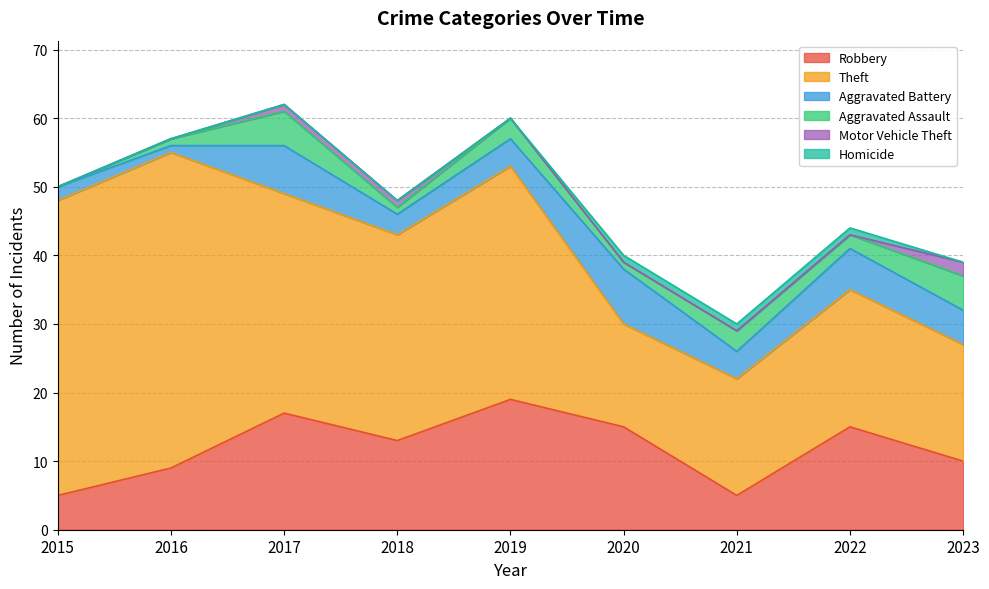

What is the value of the Aggravated Assault point at the 6th from the left?

1